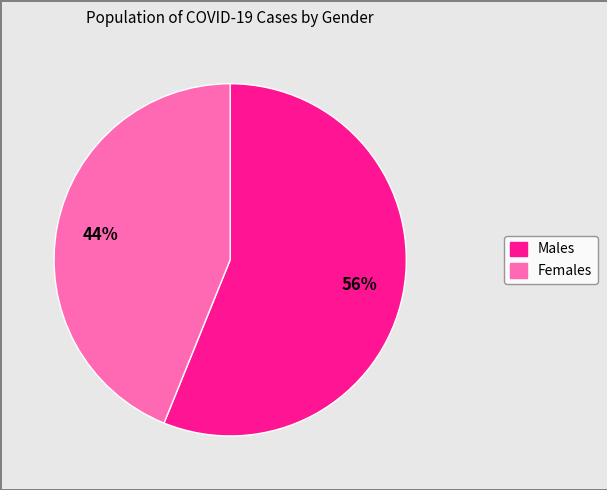

Which slice represents more than half of the pie?

Males